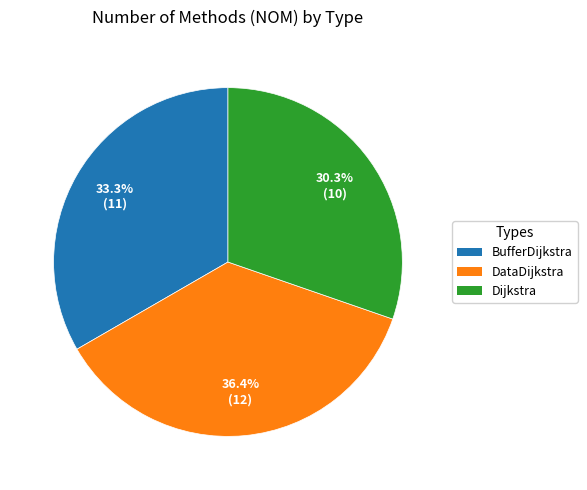

What is the largest slice in the pie chart?

DataDijkstra